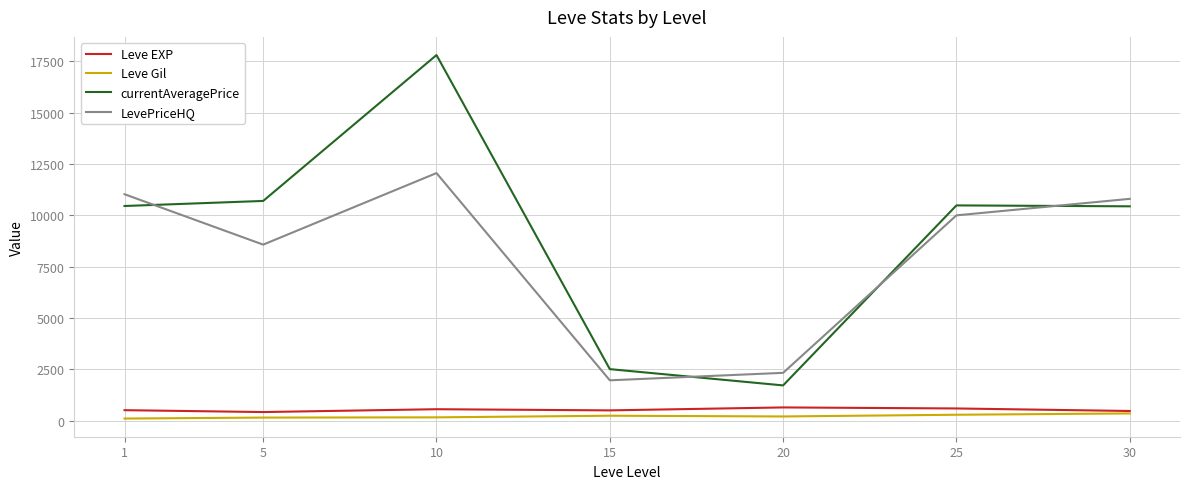

Rank the series at 10 from lowest to highest value.

Leve Gil, Leve EXP, LevePriceHQ, currentAveragePrice